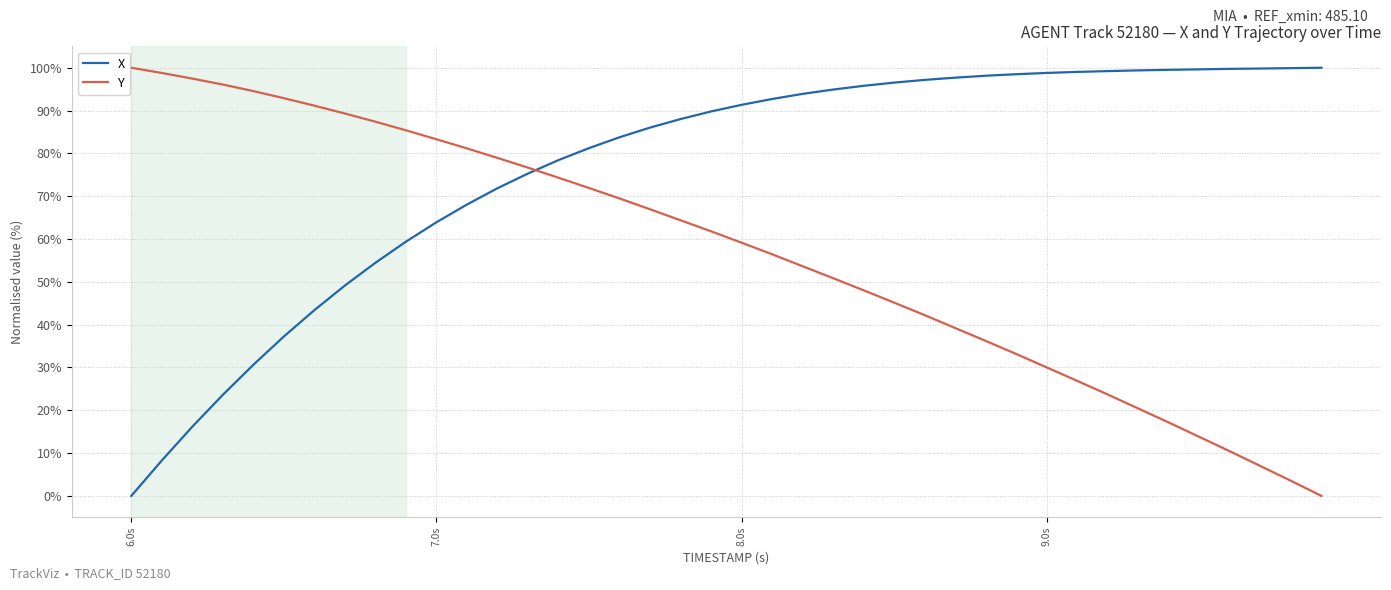

Rank the series by their average value, from lowest to highest.

Y, X